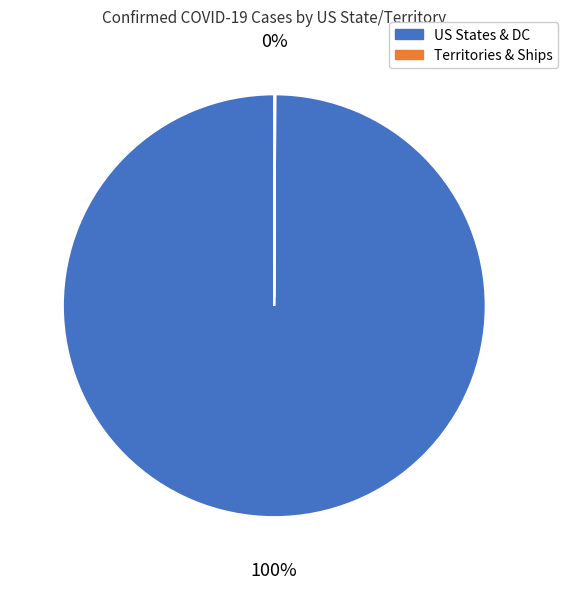

To the nearest percent, what is the difference between the largest and smallest slice percentages?

100%